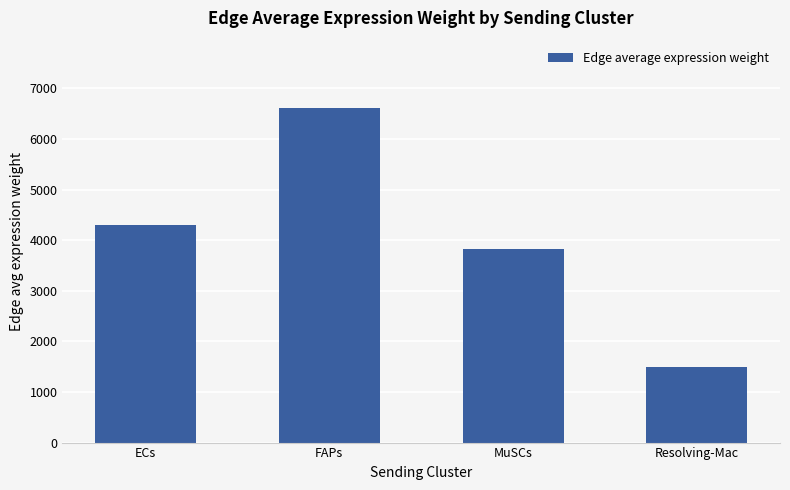

Which category has the highest value across all series?

FAPs